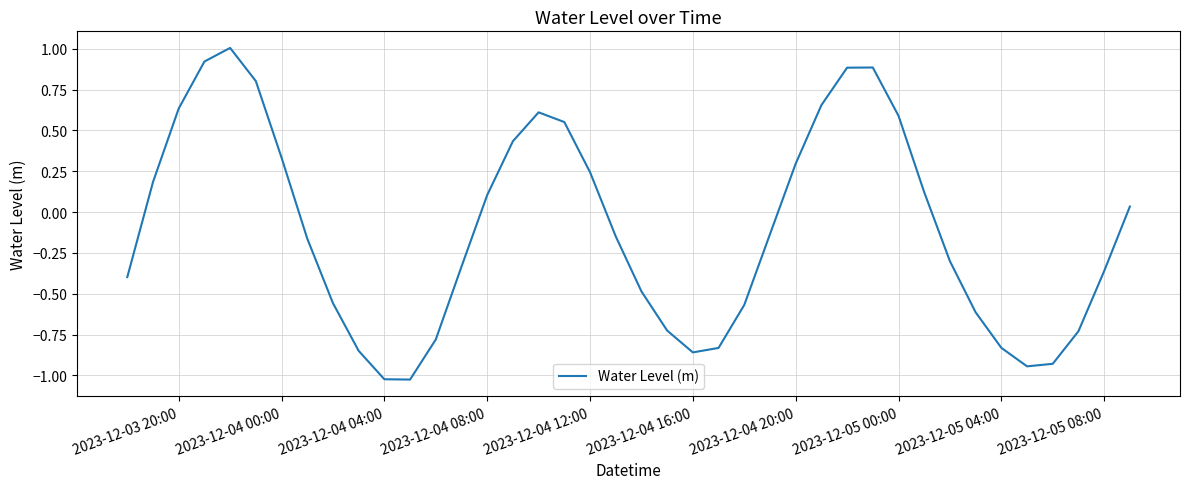

What is the greatest value displayed?

1.0